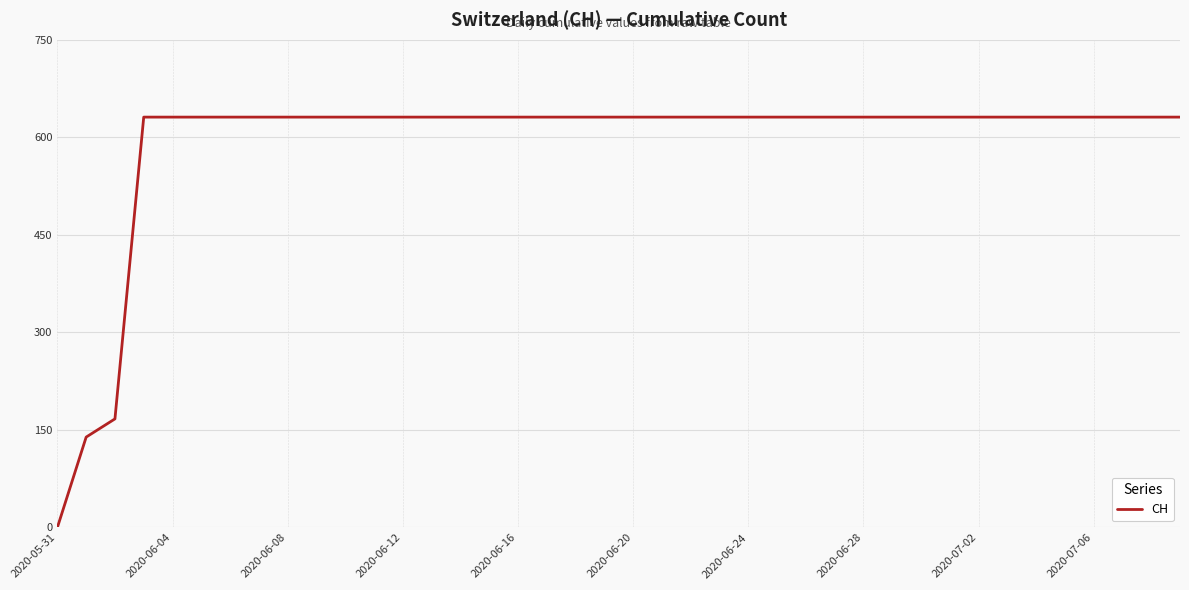

What is the maximum value shown in the chart?

631